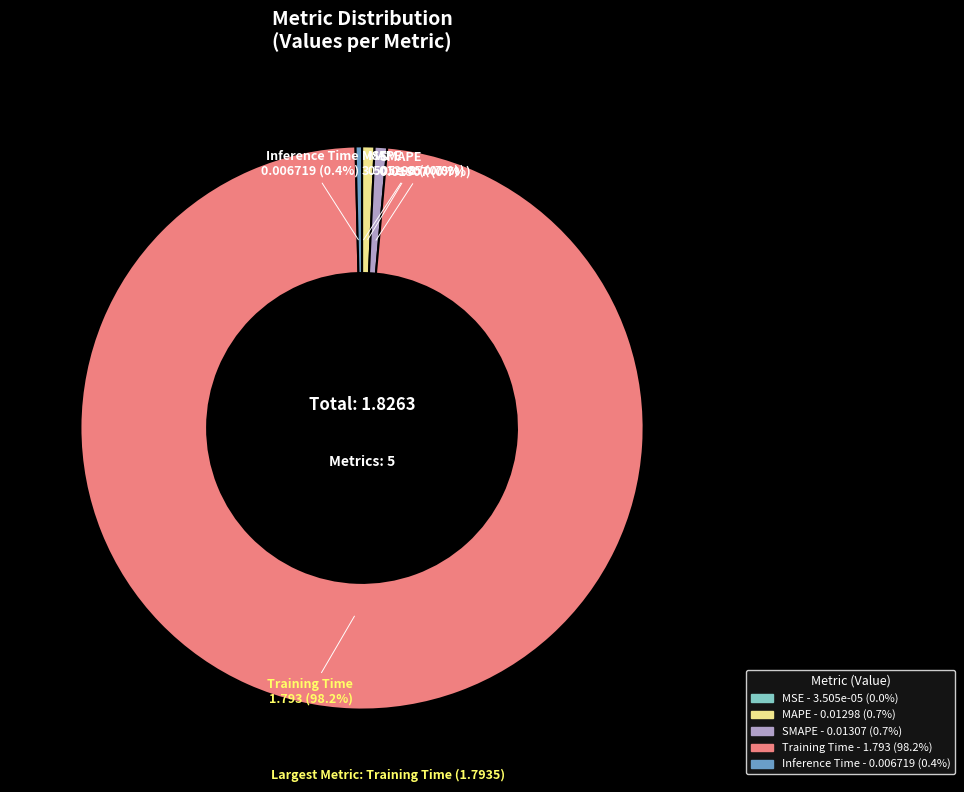

Which category has the biggest portion of the pie?

Training Time